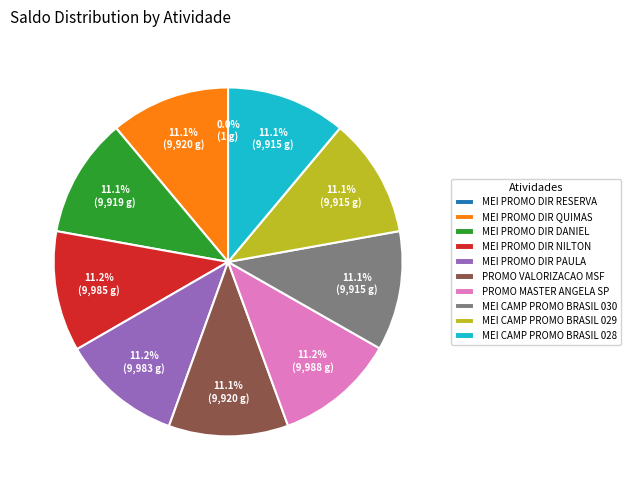

What portion of the pie excludes MEI PROMO DIR PAULA?

88.8%